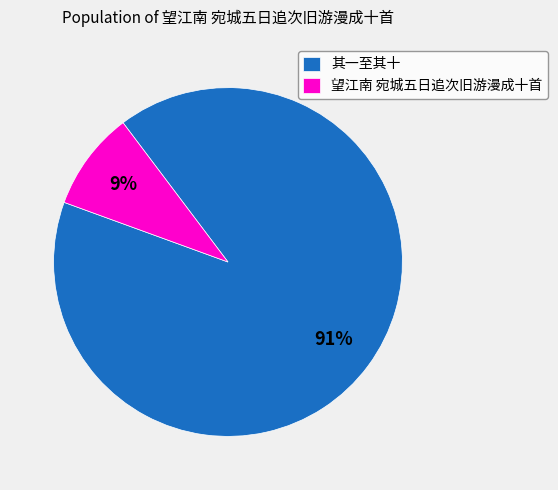

Does any single category account for the majority?

Yes